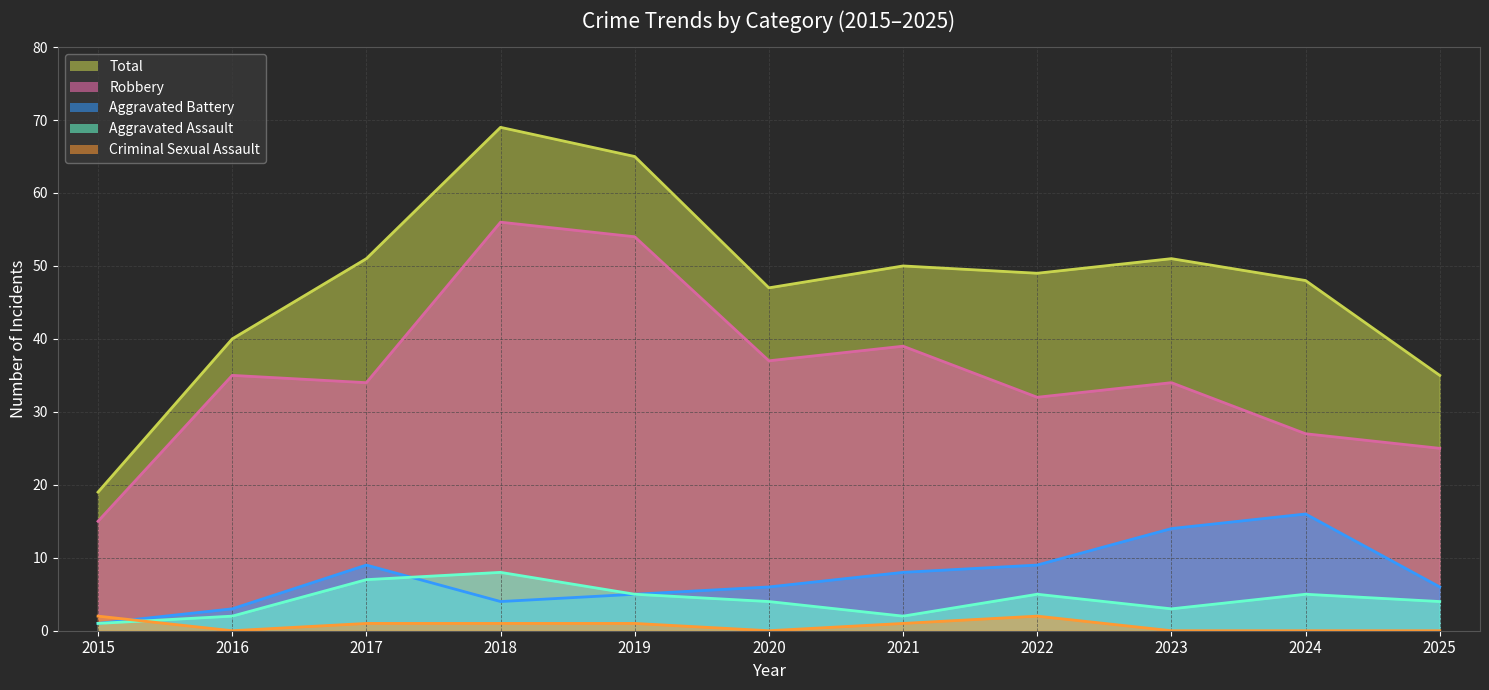

Reading left to right, what are all the values shown in this chart?

Aggravated Assault: 1	2	7	8	5	4	2	5	3	5	4
Aggravated Battery: 1	3	9	4	5	6	8	9	14	16	6
Criminal Sexual Assault: 2	0	1	1	1	0	1	2	0	0	0
Robbery: 15	35	34	56	54	37	39	32	34	27	25
Total: 19	40	51	69	65	47	50	49	51	48	35